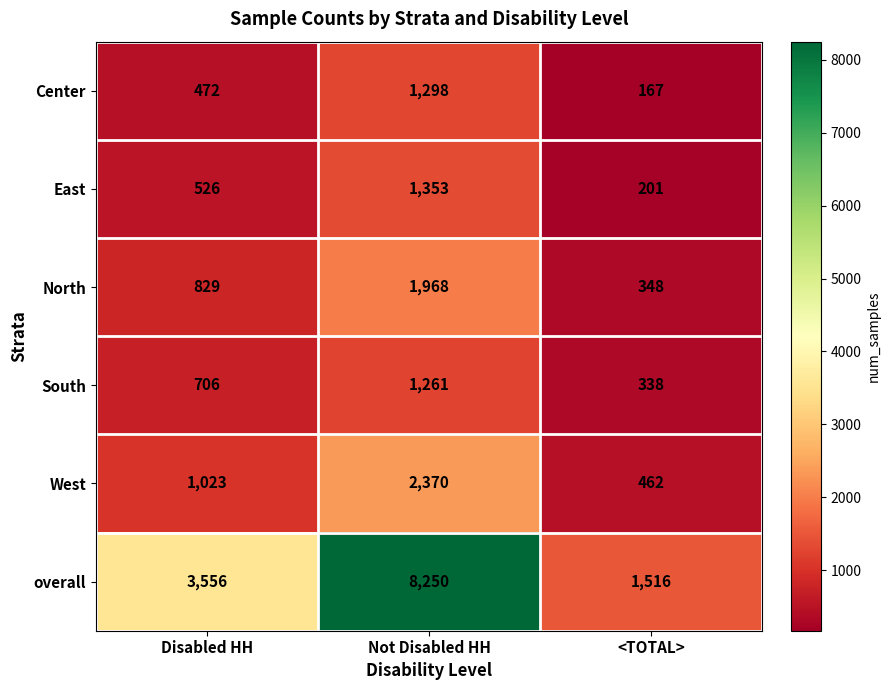

What is the sum of all West values?

3855